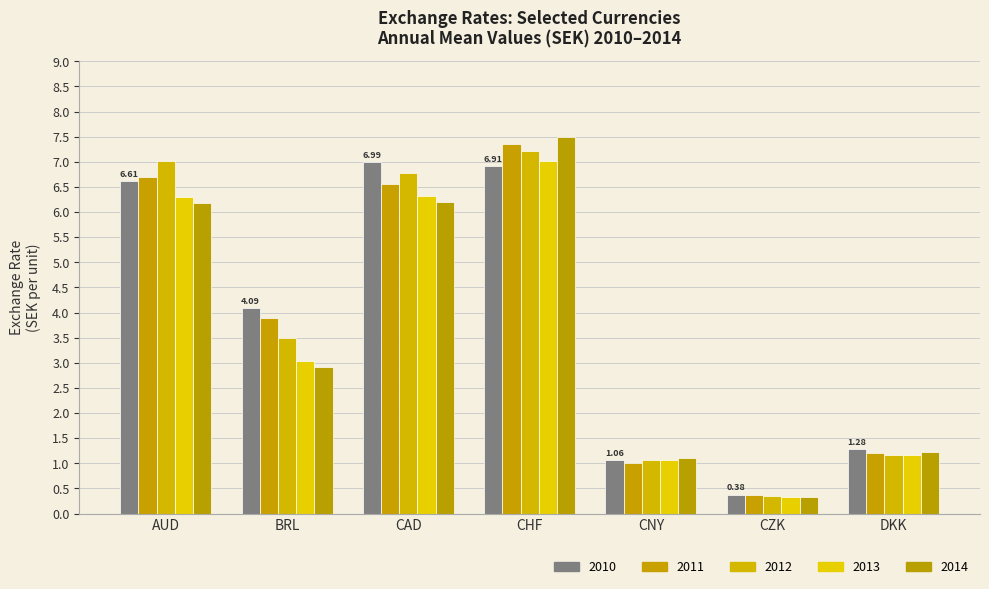

How many groups of bars are there?

7